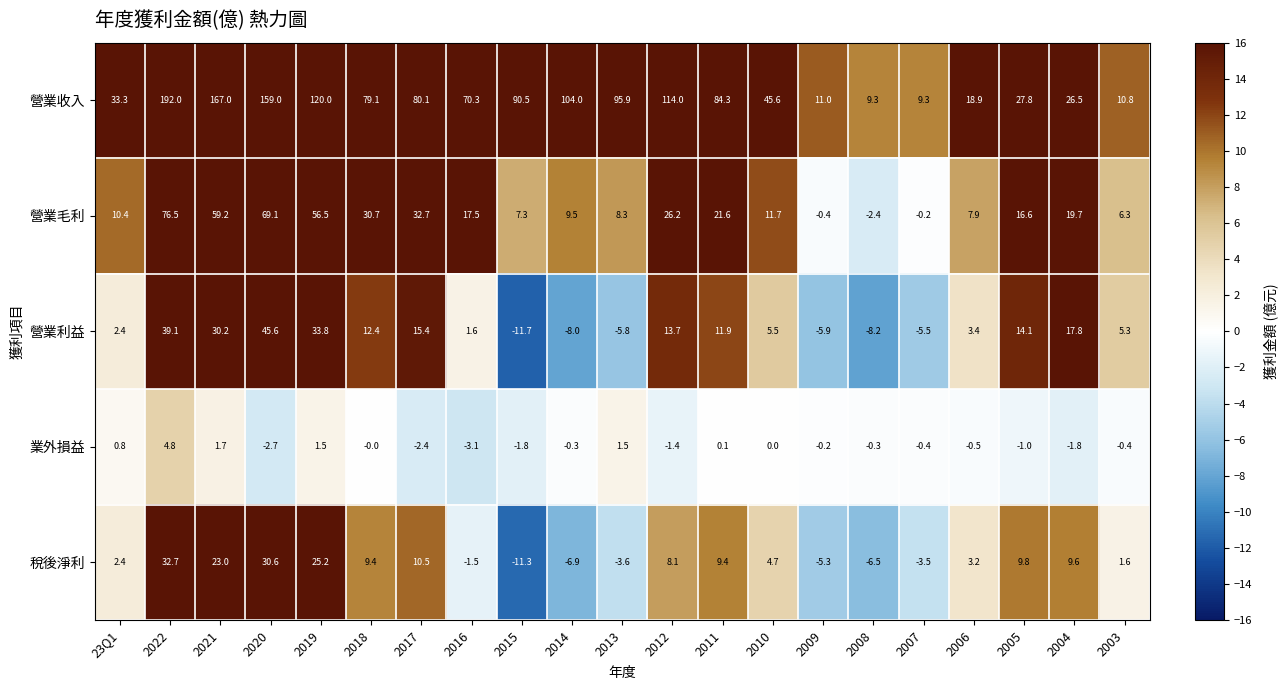

What is the approximate value of 稅後淨利 at 2006?

3.2